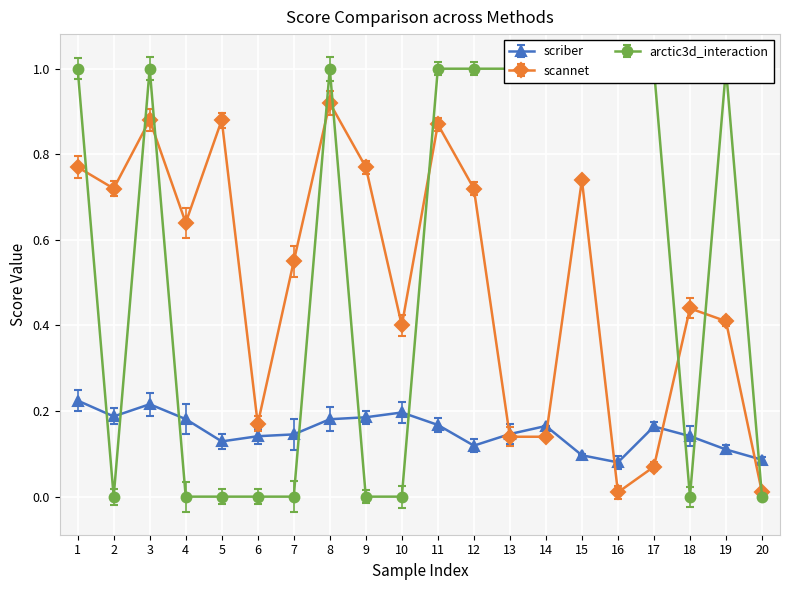

Between which two adjacent categories do scannet and scriber first intersect?

12 and 13